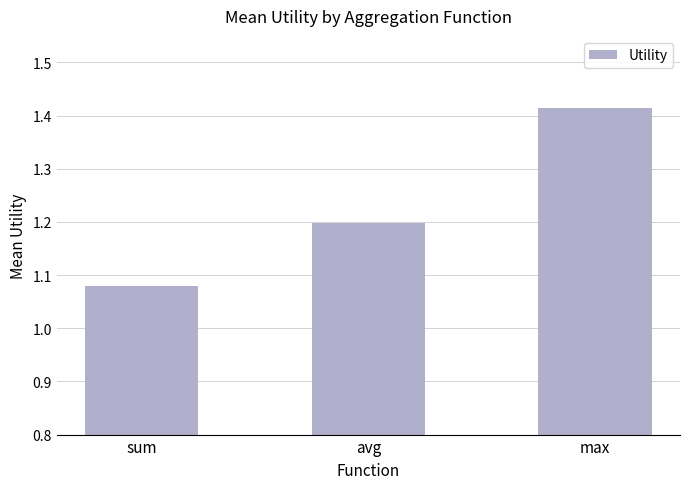

Between max and sum, which is larger?

max